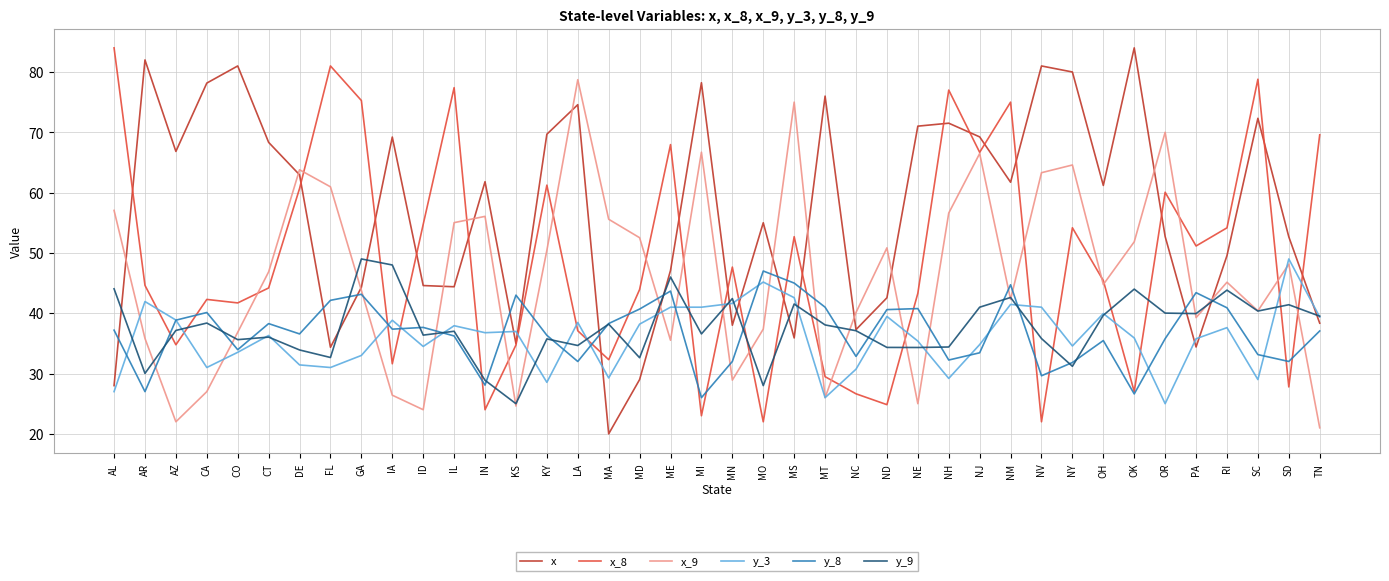

Is the value of x at ND greater than the value of x_9 at CT?

No